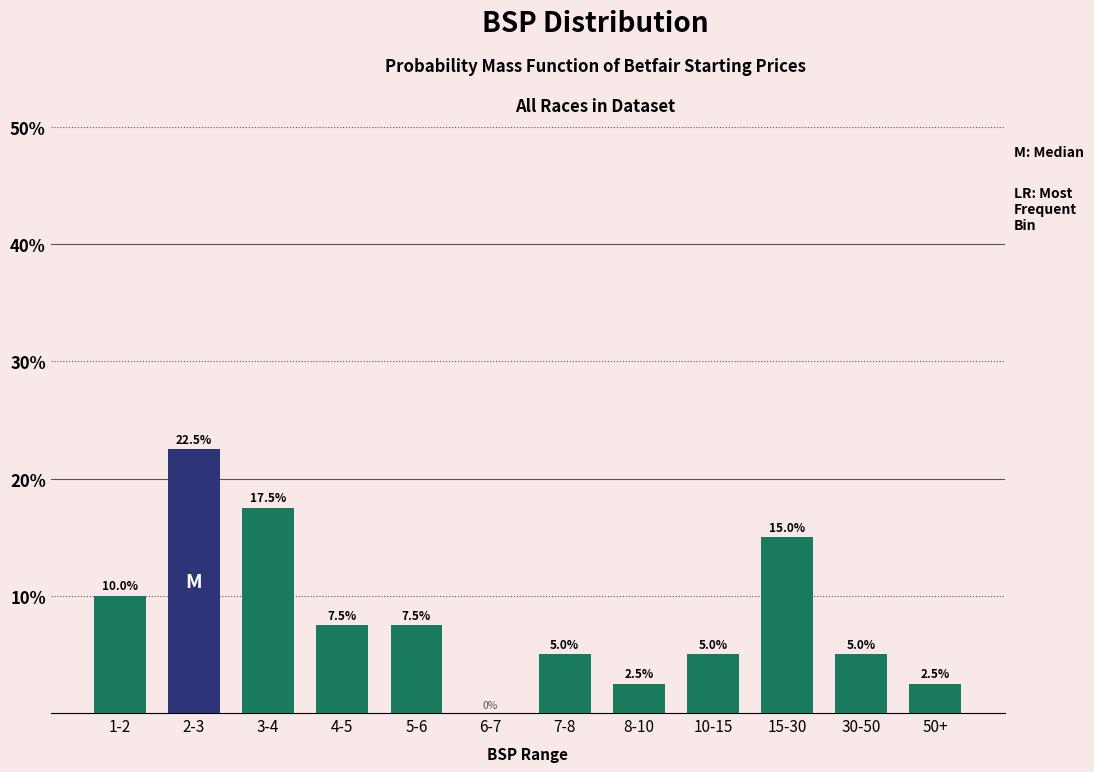

Reading left to right, list all the values displayed in this chart.

1-2=10.0	2-3=22.5	3-4=17.5	4-5=7.5	5-6=7.5	6-7=0.0	7-8=5.0	8-10=2.5	10-15=5.0	15-30=15.0	30-50=5.0	50+=2.5